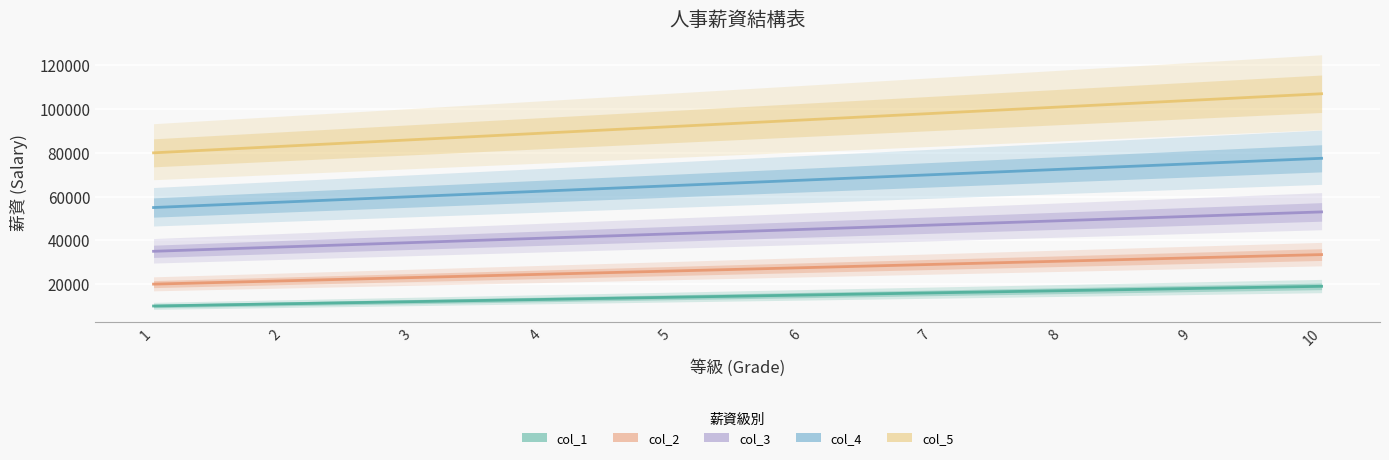

Reading right to left, what are all the values shown in this chart?

col_1: 19000	18000	17000	16000	15000	14000	13000	12000	11000	10000
col_2: 33500	32000	30500	29000	27500	26000	24500	23000	21500	20000
col_3: 53000	51000	49000	47000	45000	43000	41000	39000	37000	35000
col_4: 77500	75000	72500	70000	67500	65000	62500	60000	57500	55000
col_5: 107000	104000	101000	98000	95000	92000	89000	86000	83000	80000